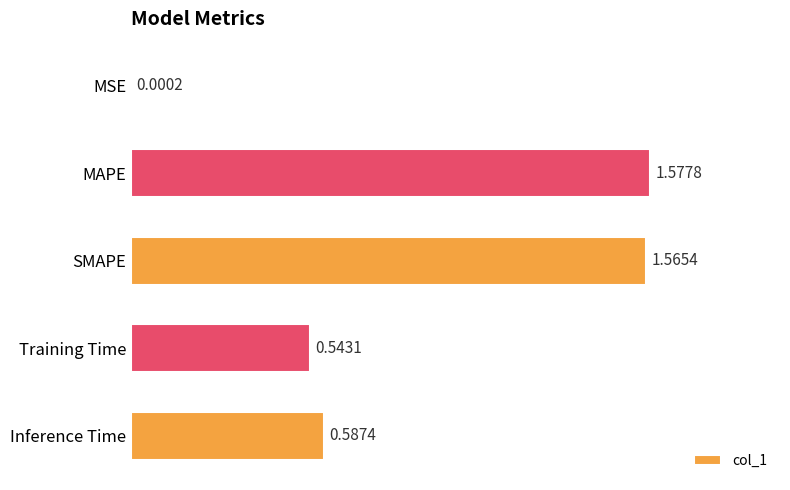

What is the change in value from MSE to MAPE?

+1.6